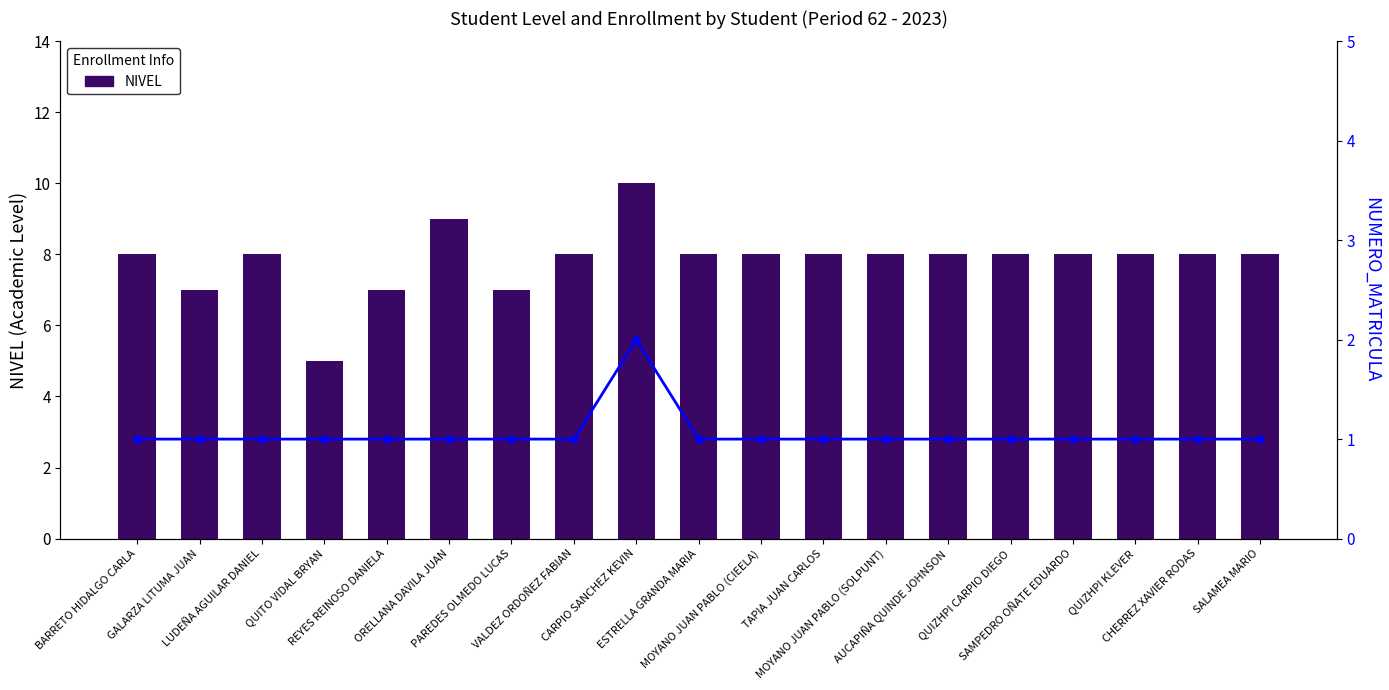

List the labels in order of NUMERO_MATRICULA value, largest first.

CARPIO SANCHEZ KEVIN, BARRETO HIDALGO CARLA, GALARZA LITUMA JUAN, LUDEÑA AGUILAR DANIEL, QUITO VIDAL BRYAN, REYES REINOSO DANIELA, ORELLANA DAVILA JUAN, PAREDES OLMEDO LUCAS, VALDEZ ORDOÑEZ FABIAN, ESTRELLA GRANDA MARIA, MOYANO JUAN PABLO (CIEELA), TAPIA JUAN CARLOS, MOYANO JUAN PABLO (SOLPUNT), AUCAPIÑA QUINDE JOHNSON, QUIZHPI CARPIO DIEGO, SAMPEDRO OÑATE EDUARDO, QUIZHPI KLEVER, CHERREZ XAVIER RODAS, SALAMEA MARIO